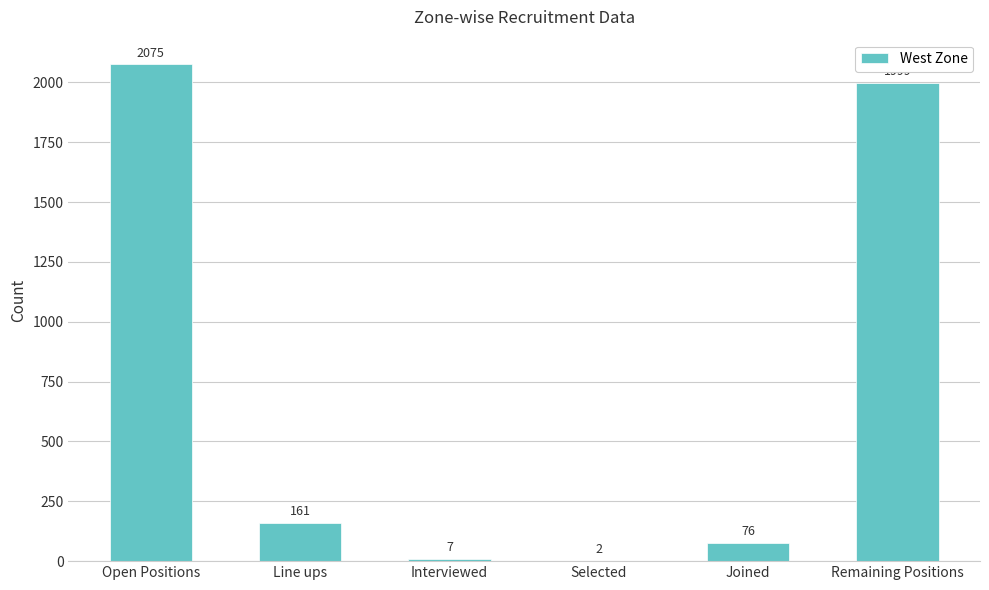

What is the change in value from Interviewed to Joined?

+69